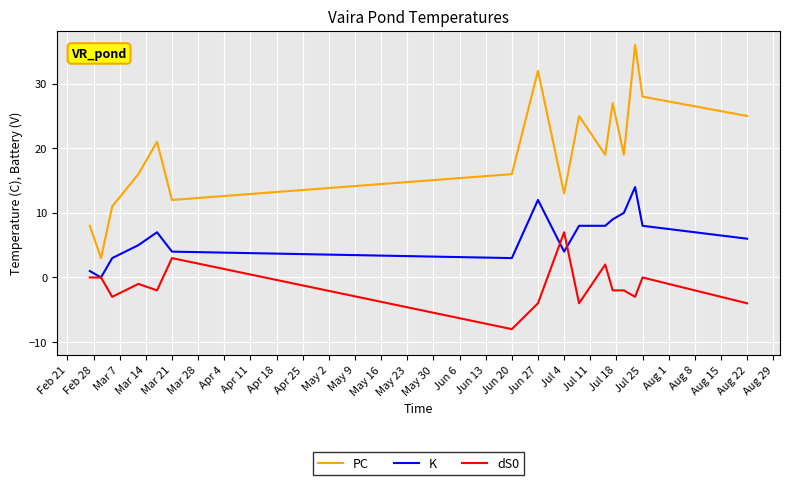

How many values in K are above zero?

15